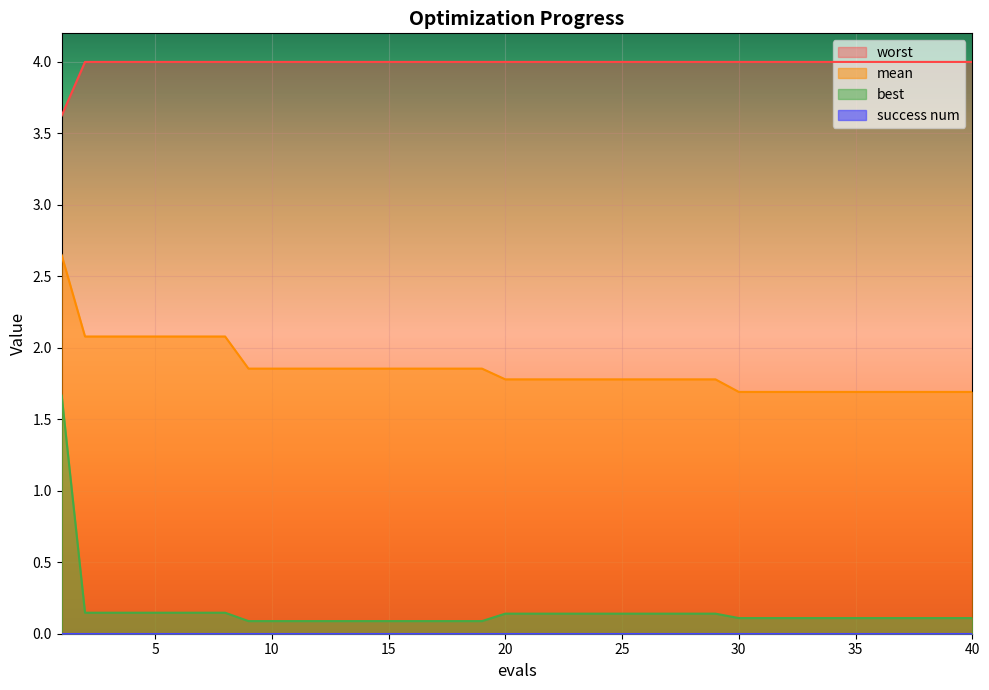

True or false: mean has more than 1 interior local peaks.

False